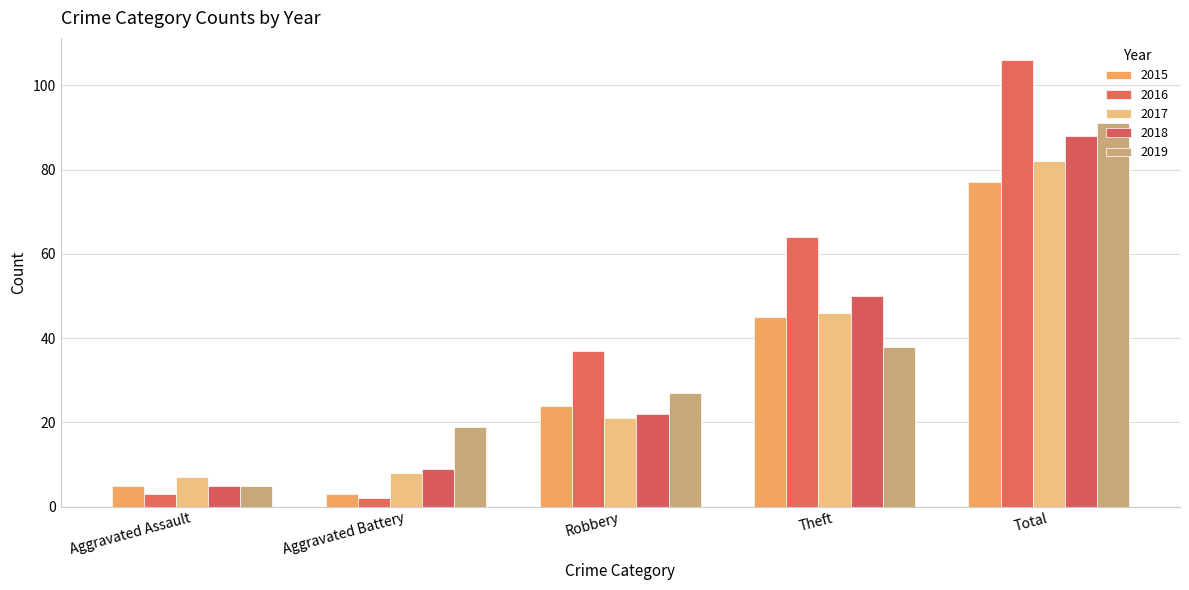

Which category has the highest value in the 2018 series?

Total